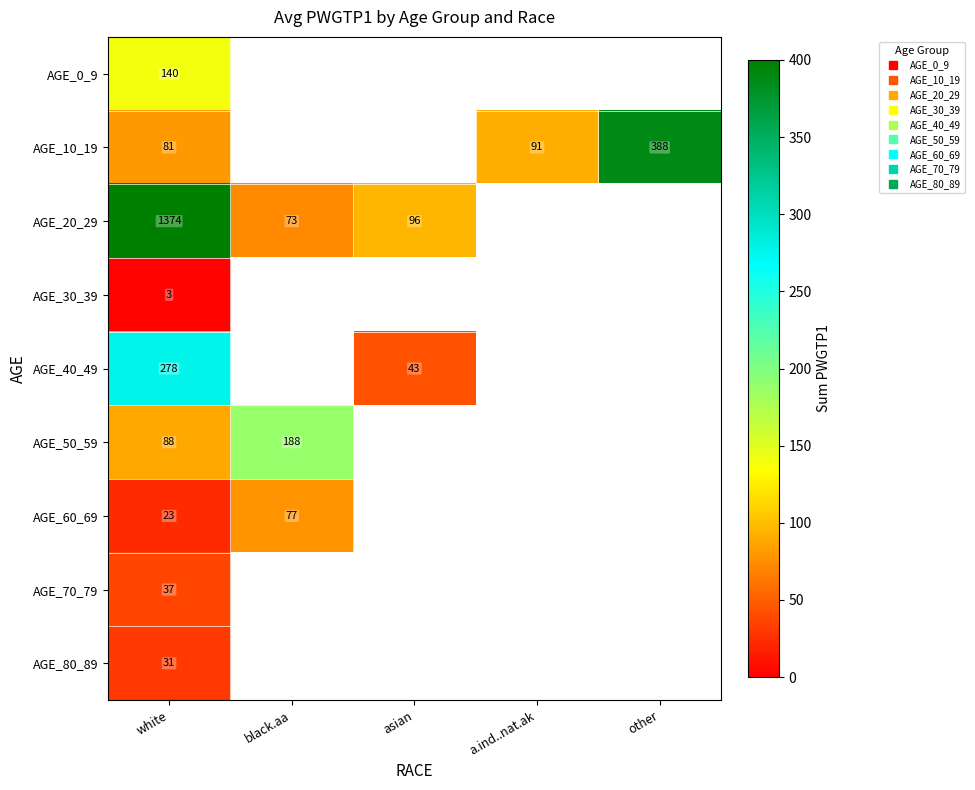

What is the minimum value for AGE_80_89?

31.0